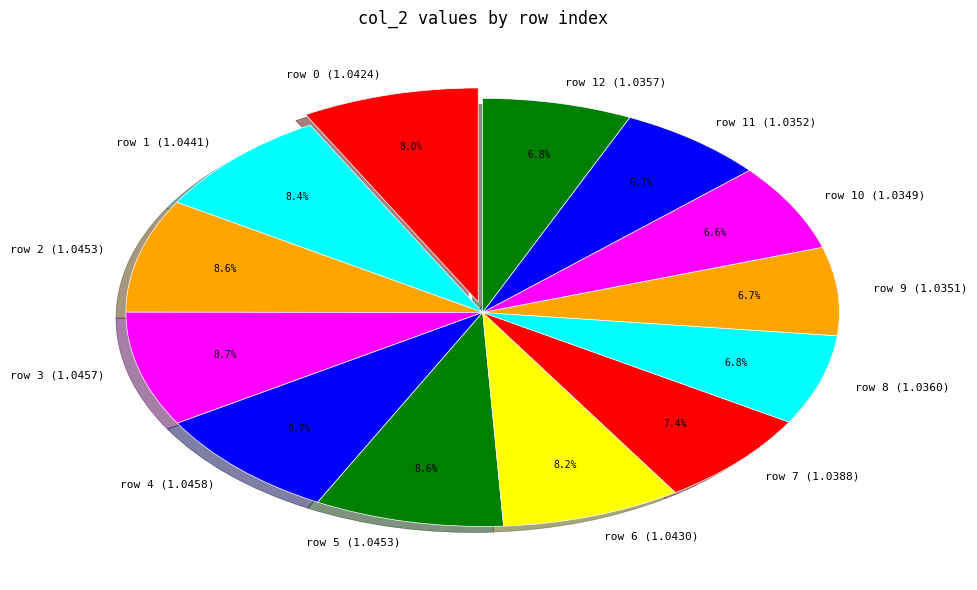

Is there any slice that represents more than half of the pie?

No